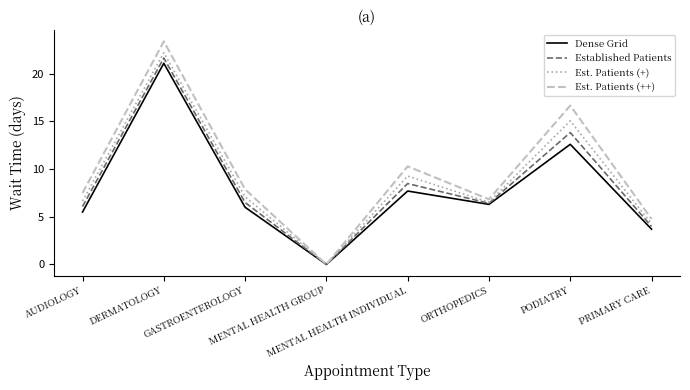

List the series in order of their overall mean, lowest first.

Dense Grid, Established Patients, Est. Patients (+), Est. Patients (++)